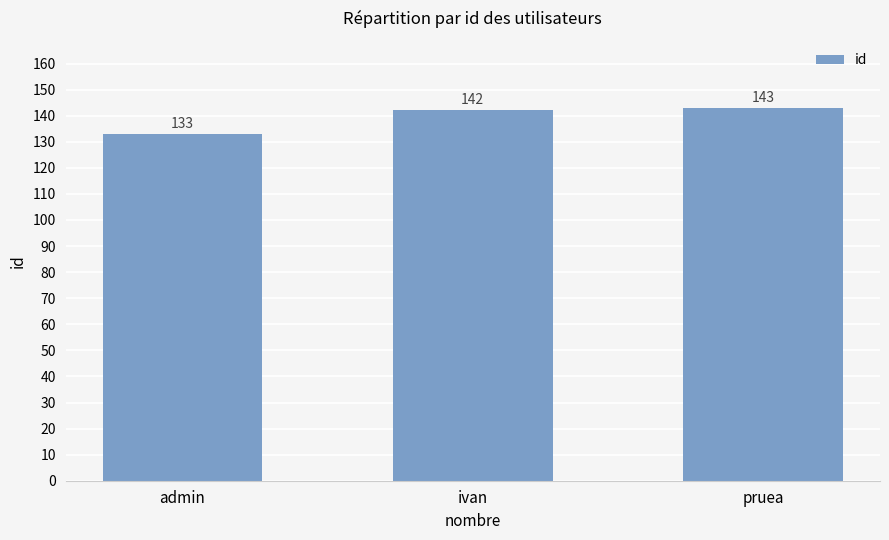

The chart shows a value of 133 at admin. True or false?

True